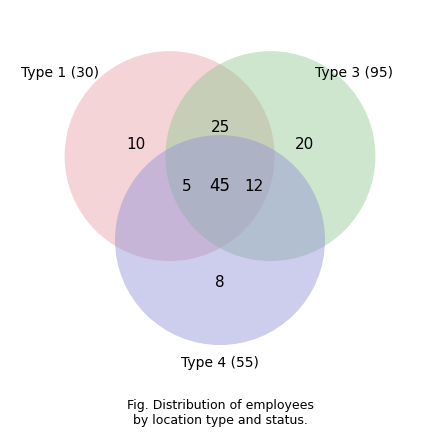

Is there any slice that represents more than half of the pie?

No